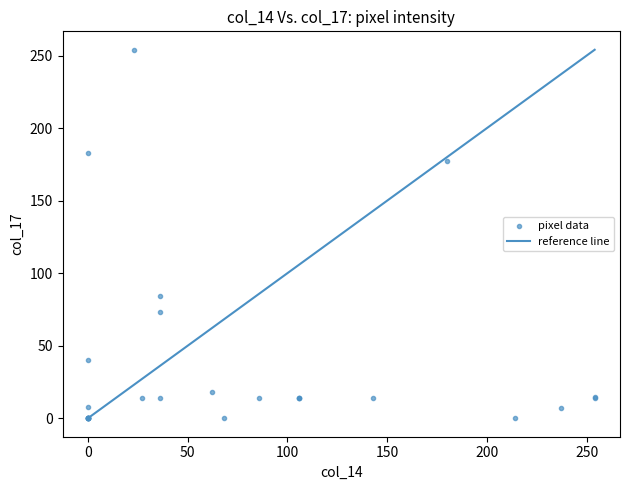

What Y value in the scatter plot is closest to 127?

84